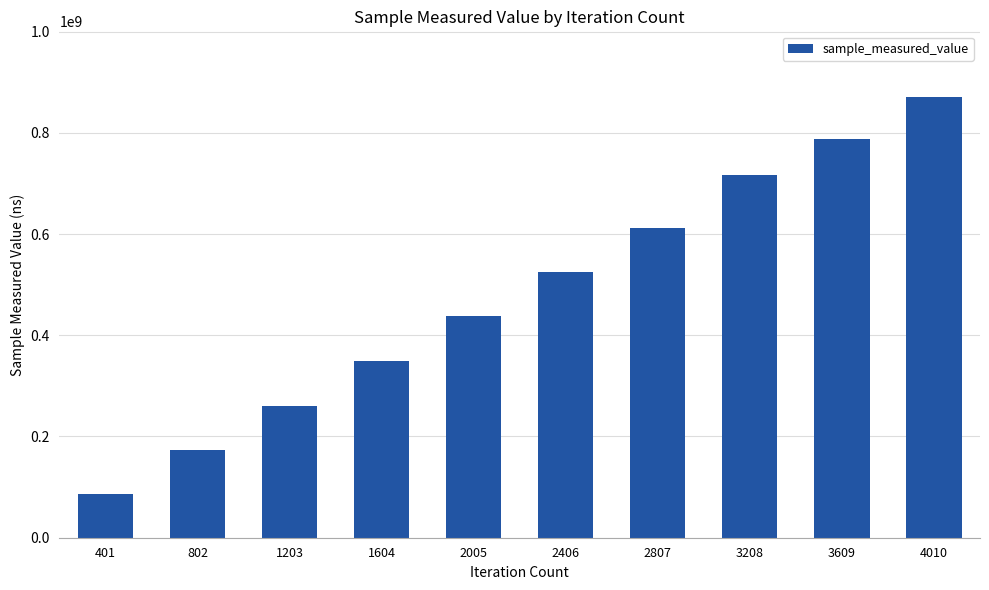

What is the approximate value at 1203, to the nearest 100?

259806500